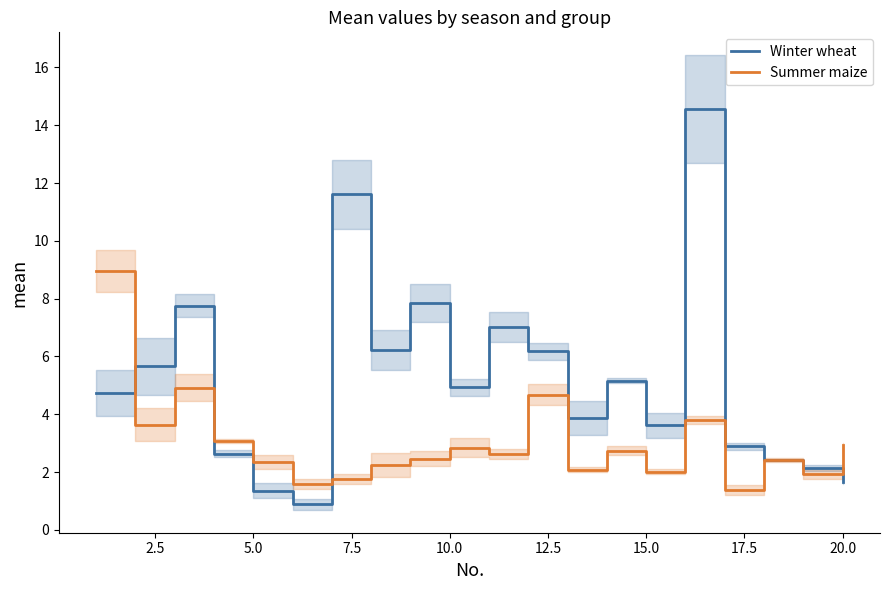

What are all the series names shown in the legend?

Winter wheat, Summer maize